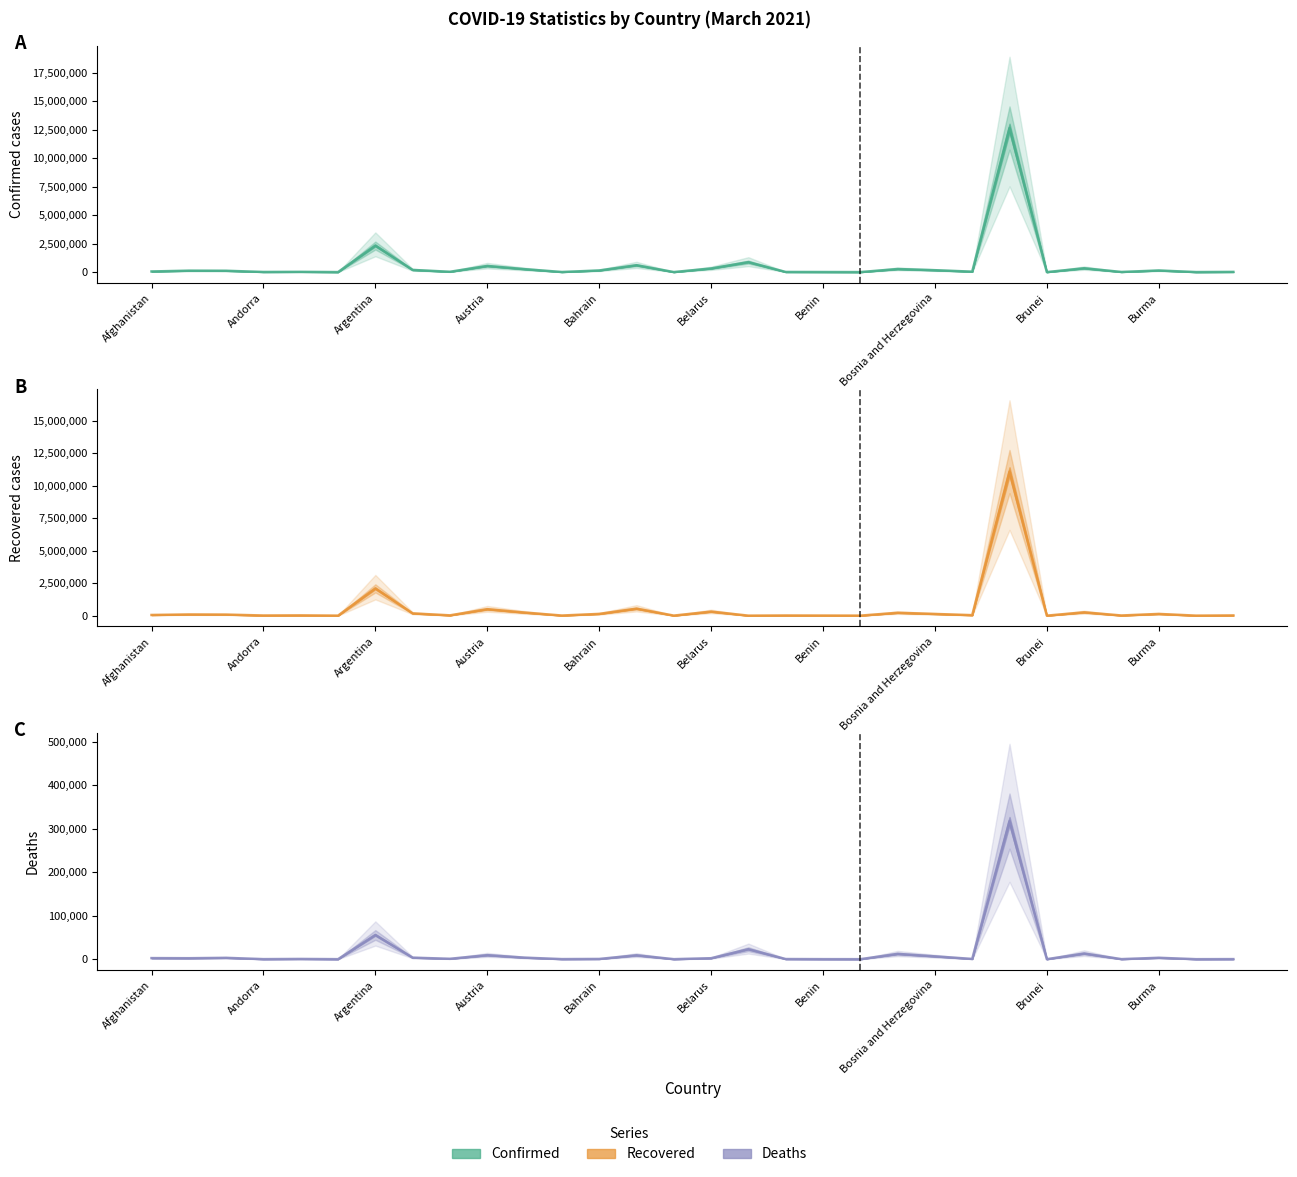

What is the sum of all Recovered values?

16190025